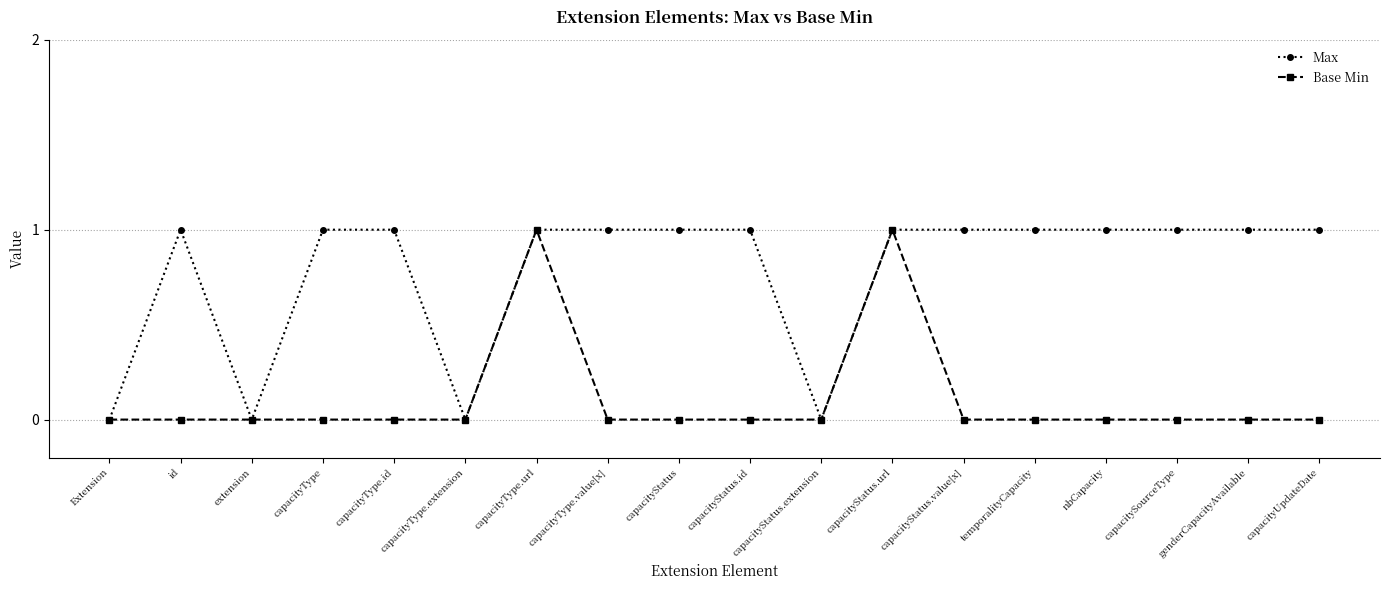

Rank the series by their average value, from highest to lowest.

Max, Base Min